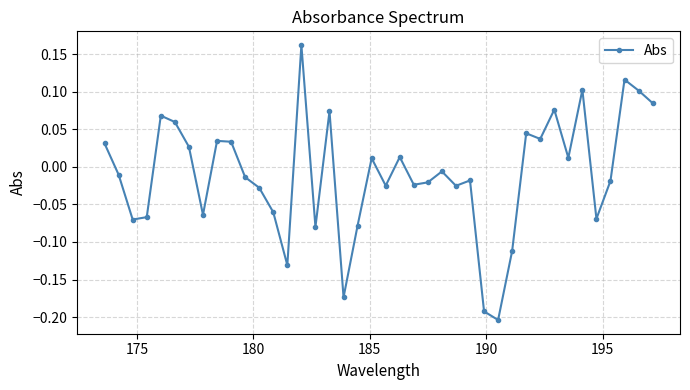

How many values are above zero?

18